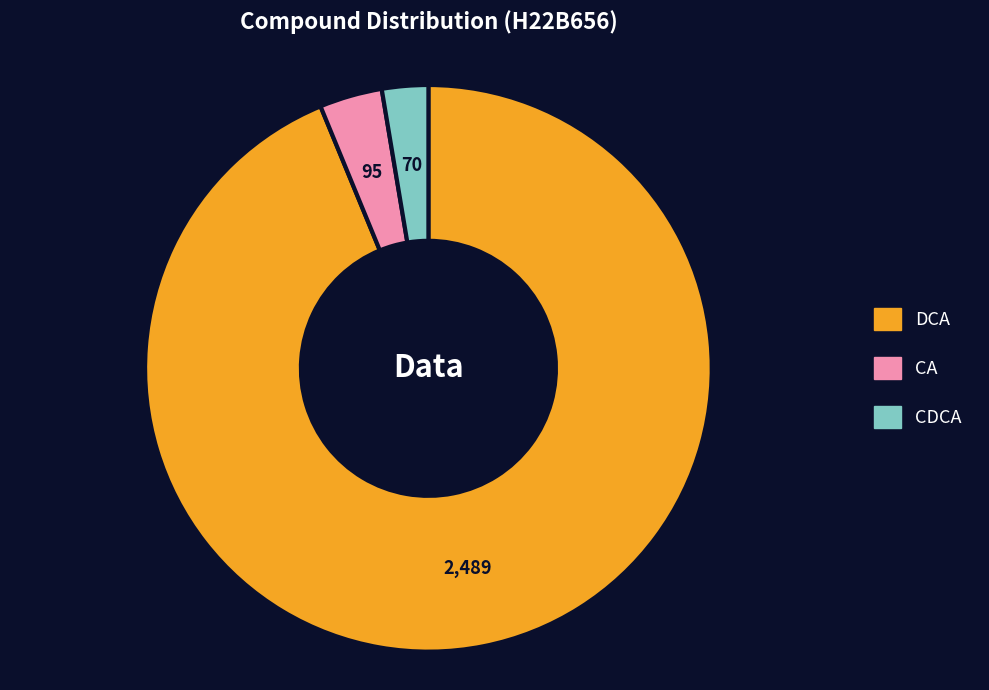

How many slices are in this pie chart?

3